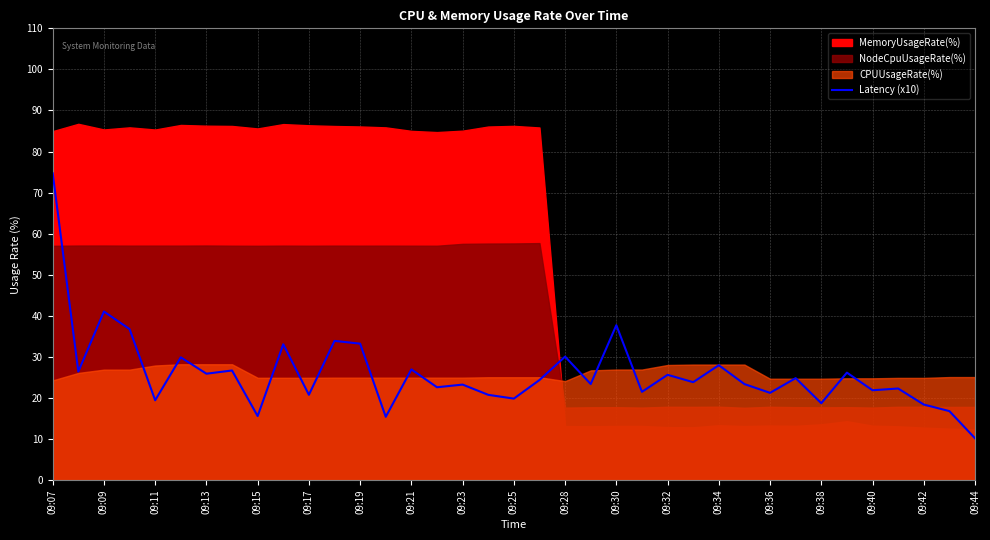

Reading left to right, list all the values displayed in this chart.

74.7	26.4	41.0	36.8	19.4	29.9	25.9	26.7	15.6	33.1	20.8	33.9	33.2	15.4	27.0	22.6	23.3	20.8	19.8	24.4	30.1	23.4	37.7	21.5	25.6	23.8	28.0	23.4	21.2	24.8	18.7	26.2	21.9	22.3	18.4	16.8	10.2